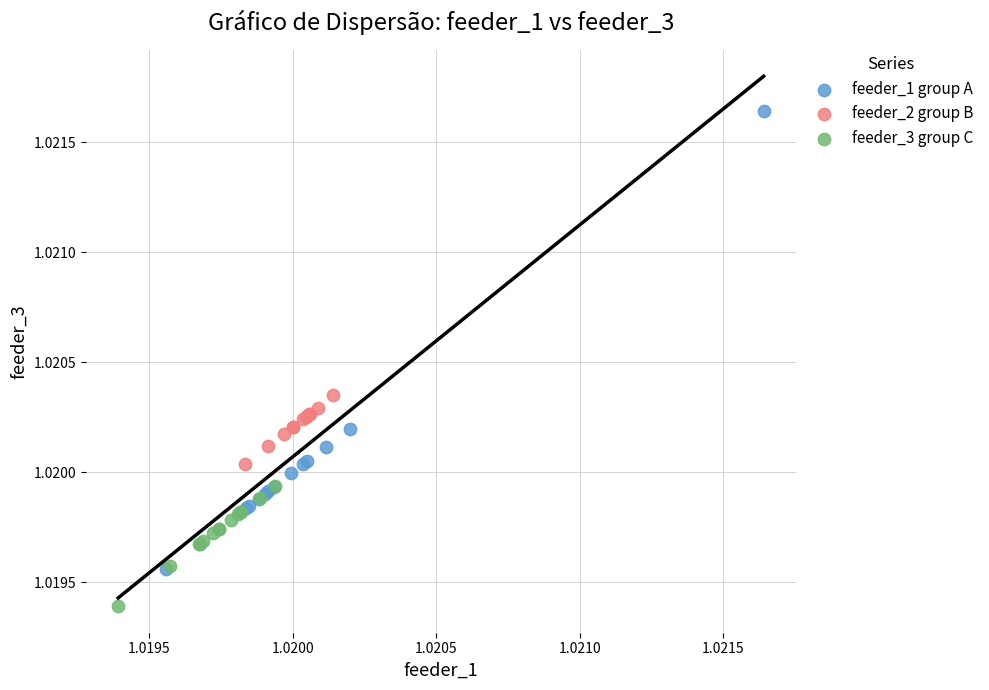

Which series contains the lowest Y value?

feeder_3 group C